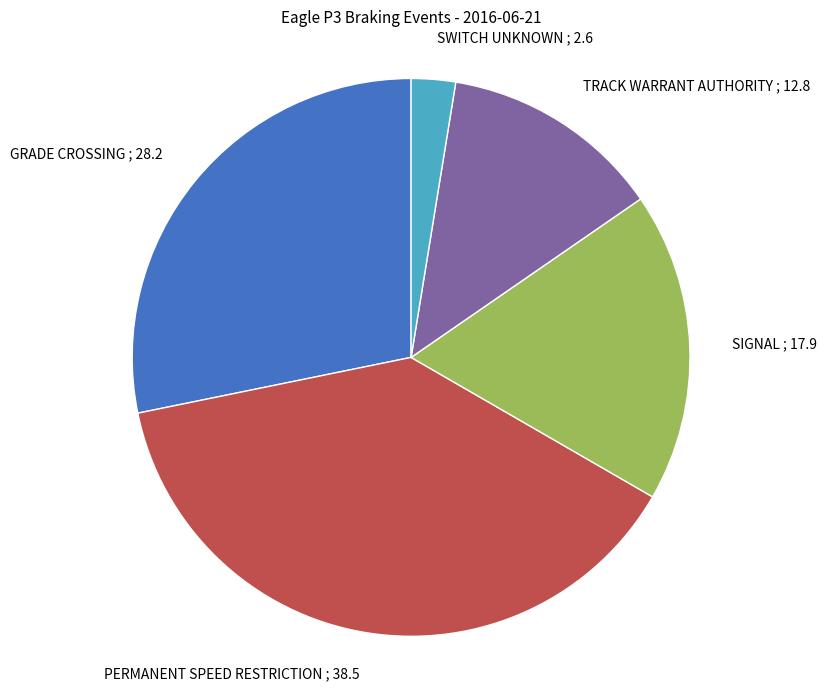

Is it true that TRACK WARRANT AUTHORITY is 1% of the pie?

False